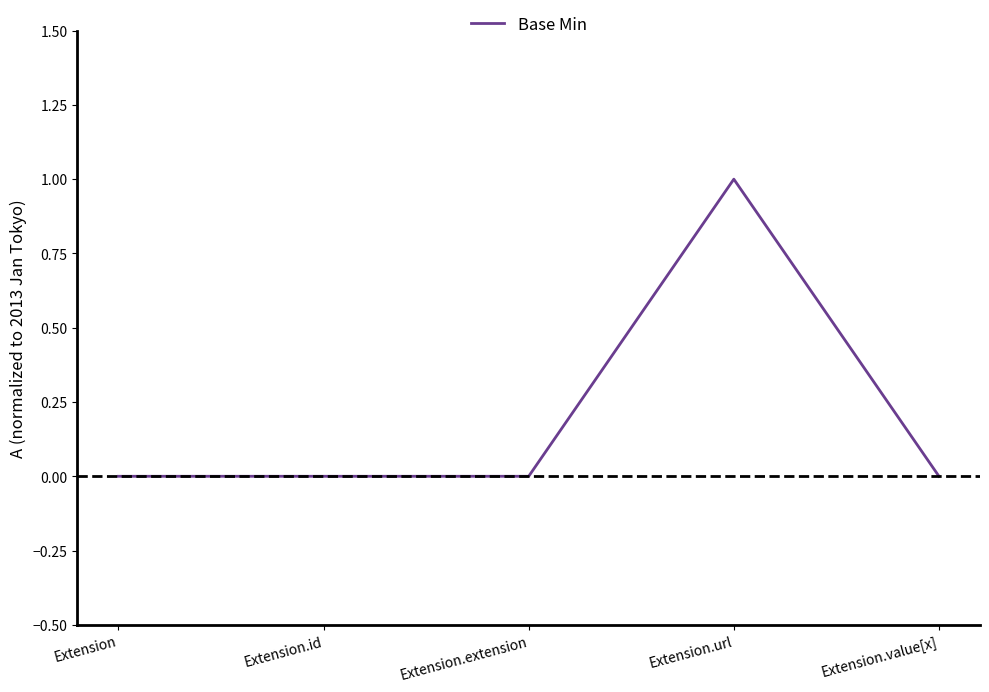

Count the values in the range 0 to 1.

5